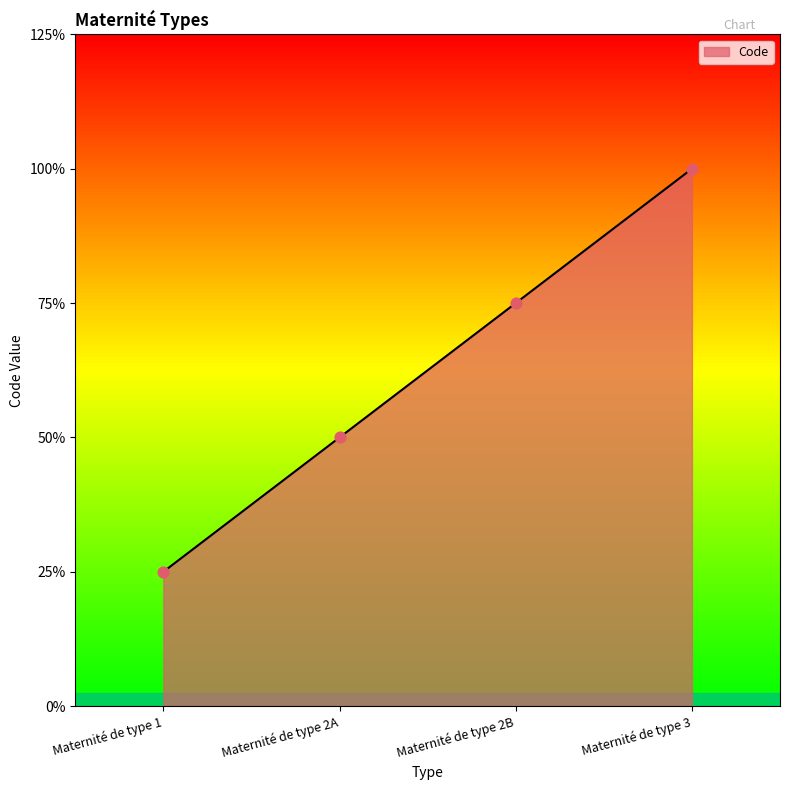

Which has a higher value, Maternité de type 1 or Maternité de type 2A?

Maternité de type 2A